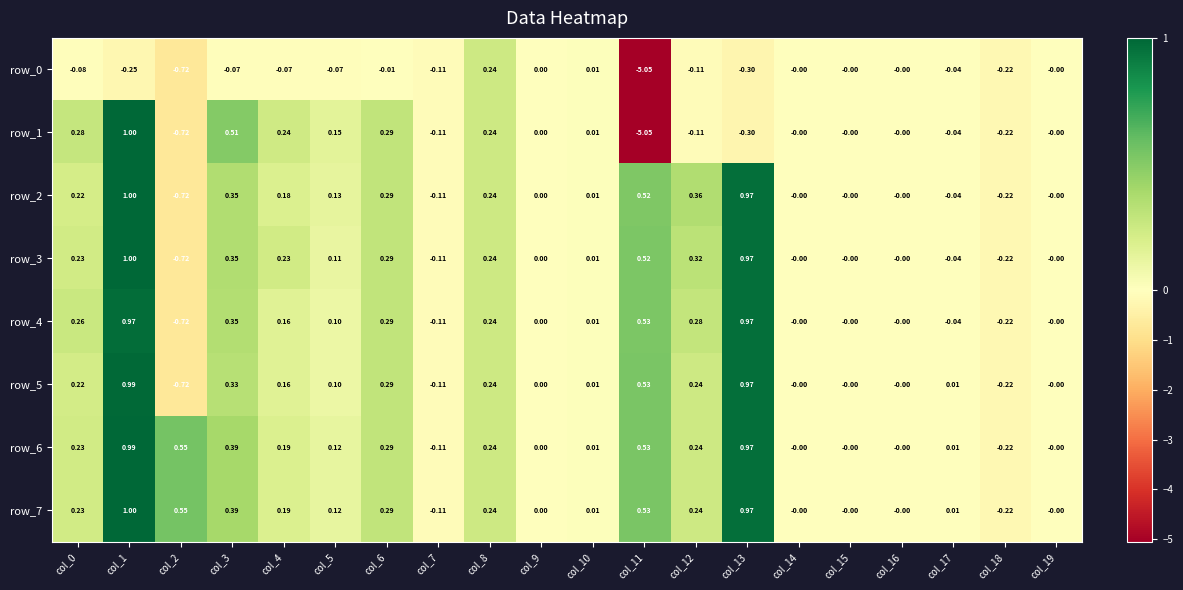

Is the value of row_6 at col_18 greater than the value of row_7 at col_19?

No